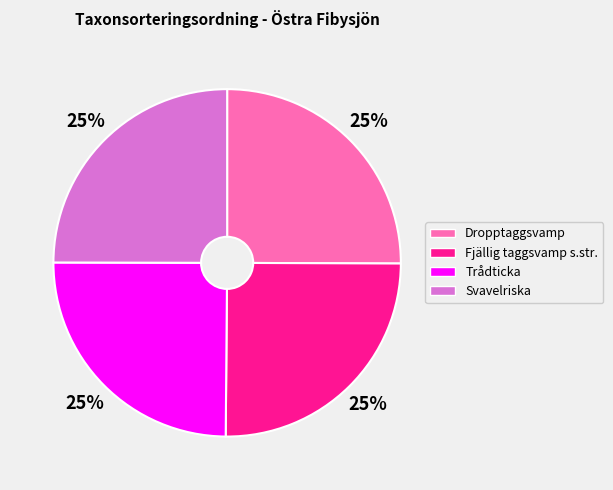

The Svavelriska slice represents 14% of the pie. True or false?

False